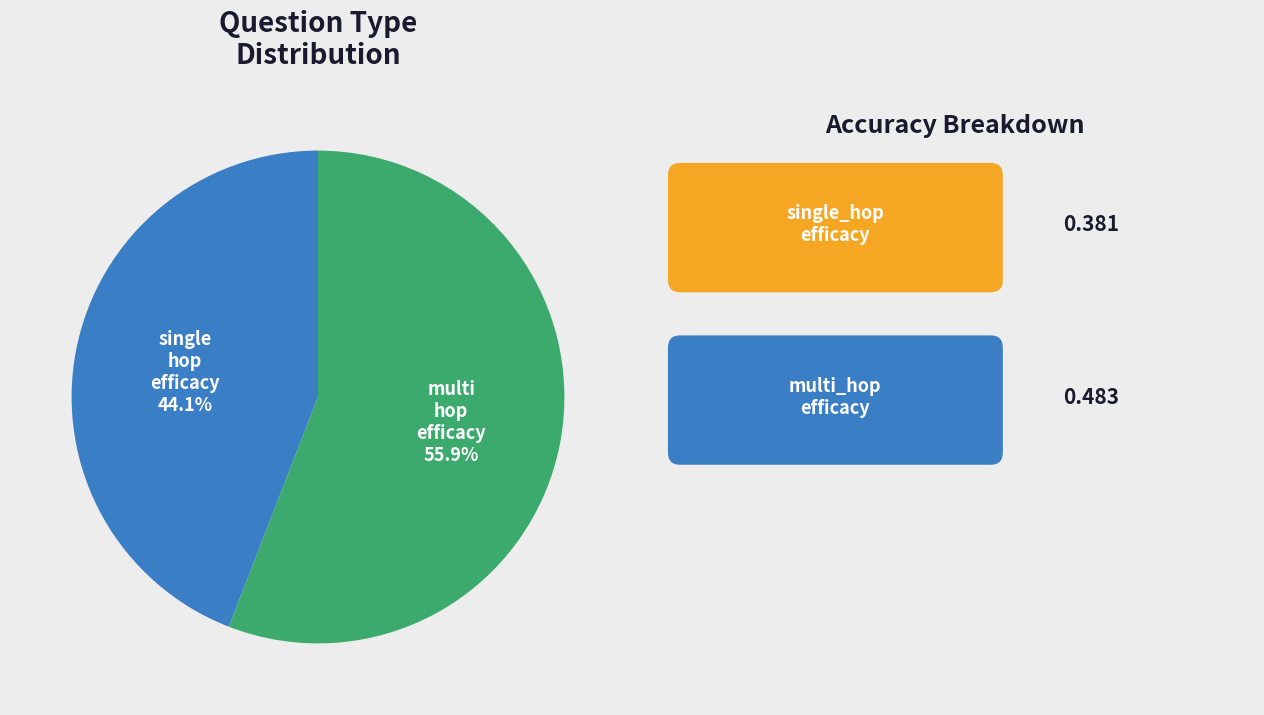

Count the number of slices in the pie.

2